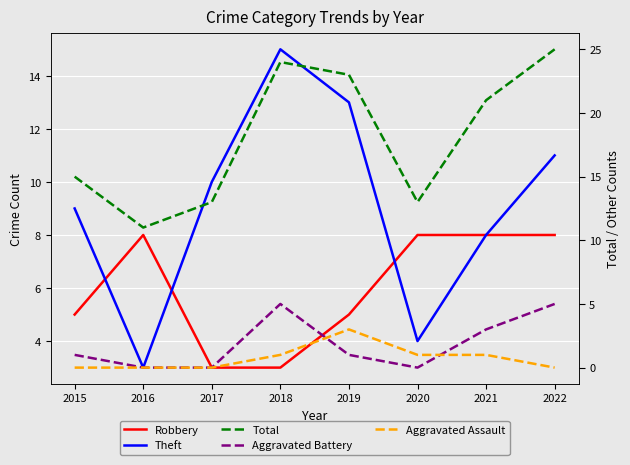

Which has a higher value, 2018 or 2017?

2018